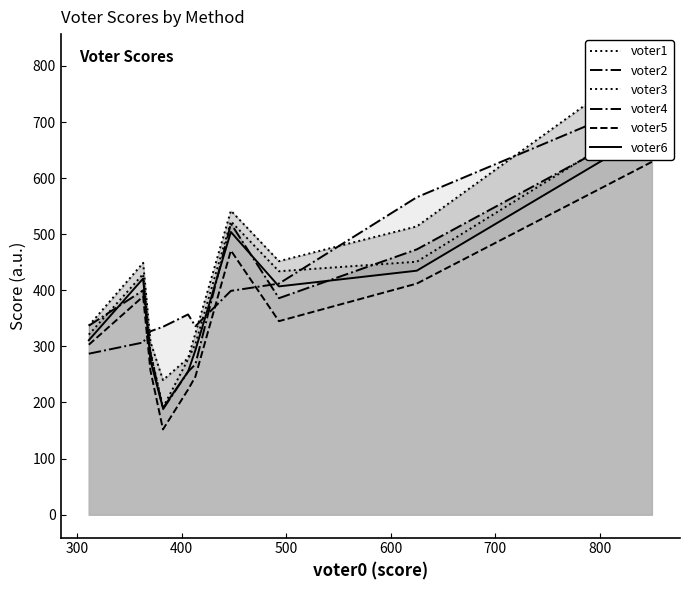

What is the maximum value shown in the chart?

816